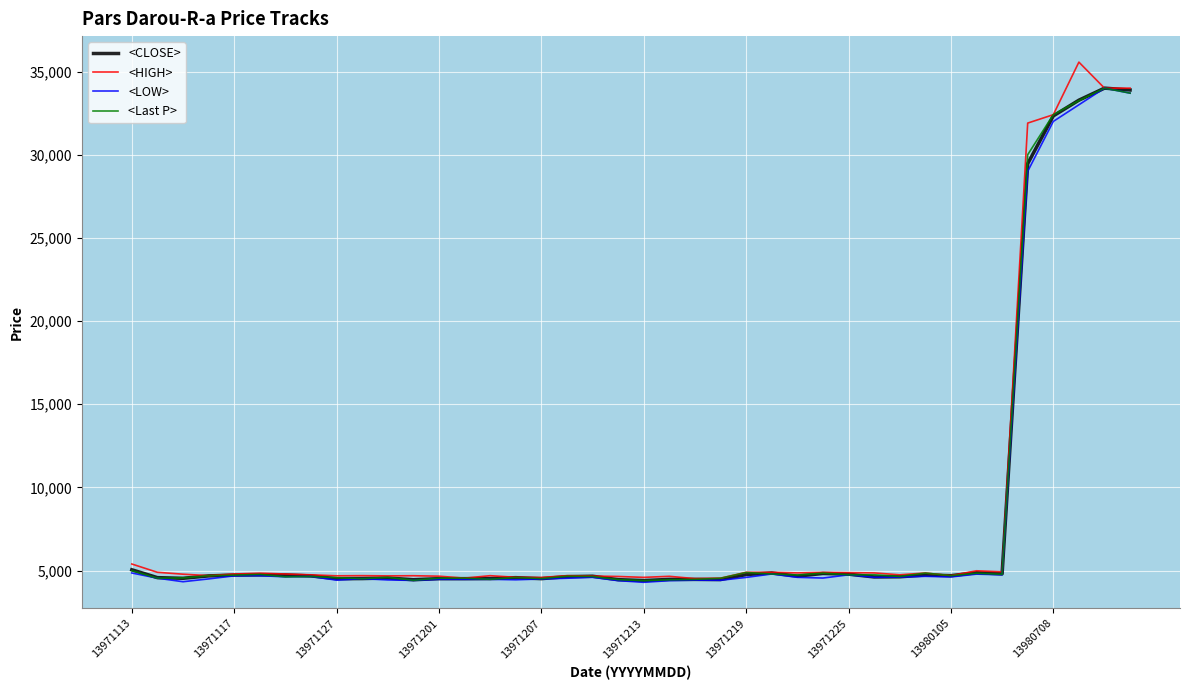

What is the lowest value of the <CLOSE> series?

4405